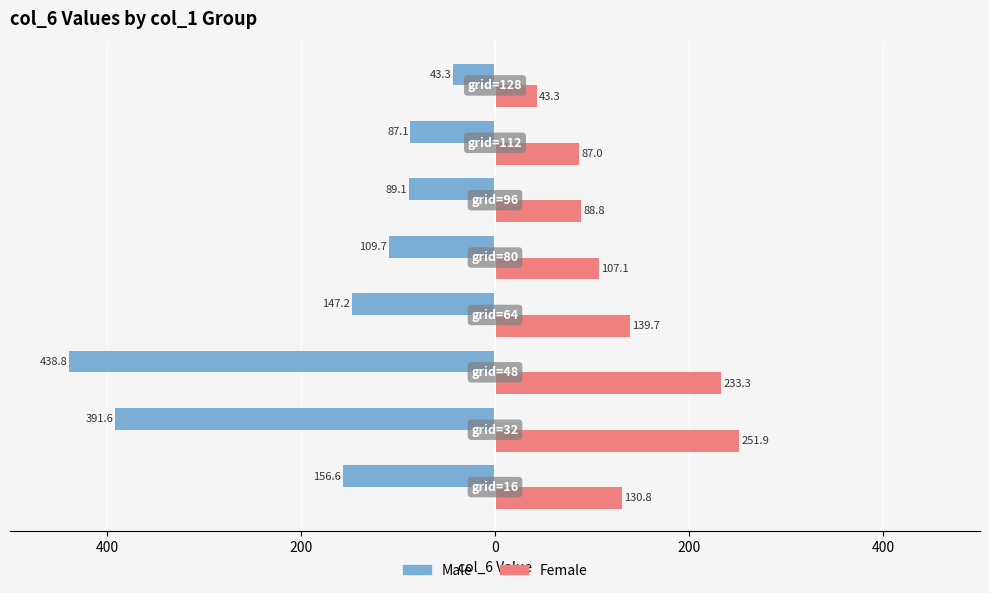

Reading left to right, transcribe all the data shown in this chart.

Male: -156.6	-391.6	-438.8	-147.2	-109.7	-89.1	-87.1	-43.3
Female: 130.8	251.9	233.3	139.7	107.1	88.8	87.0	43.3